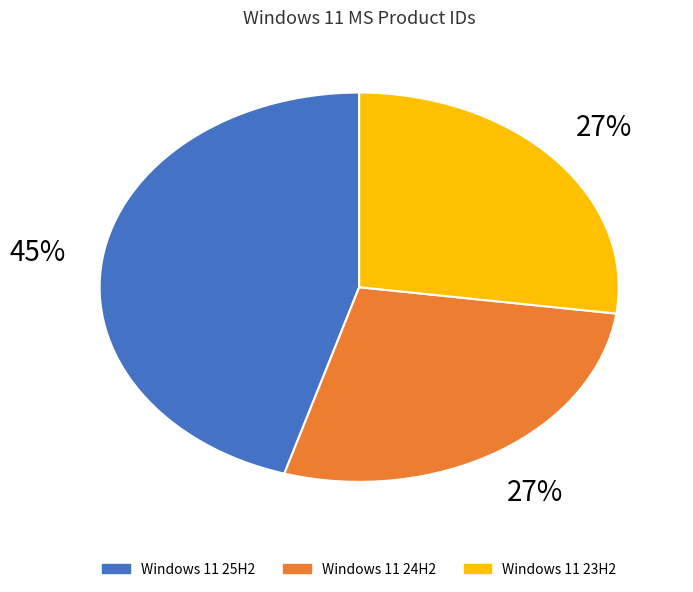

How much of the chart is everything except Windows 11 24H2?

72.5%